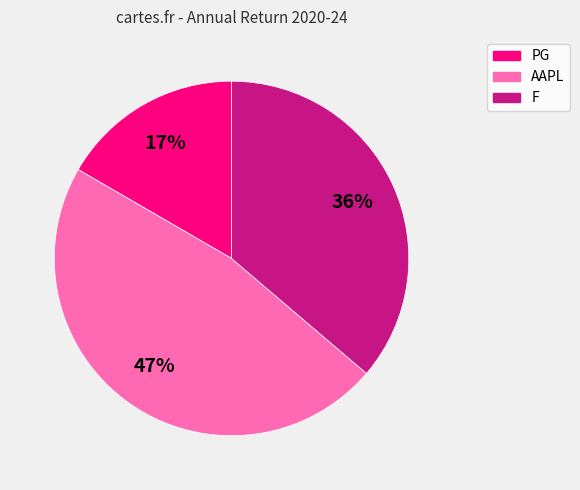

How many slices are in this pie chart?

3